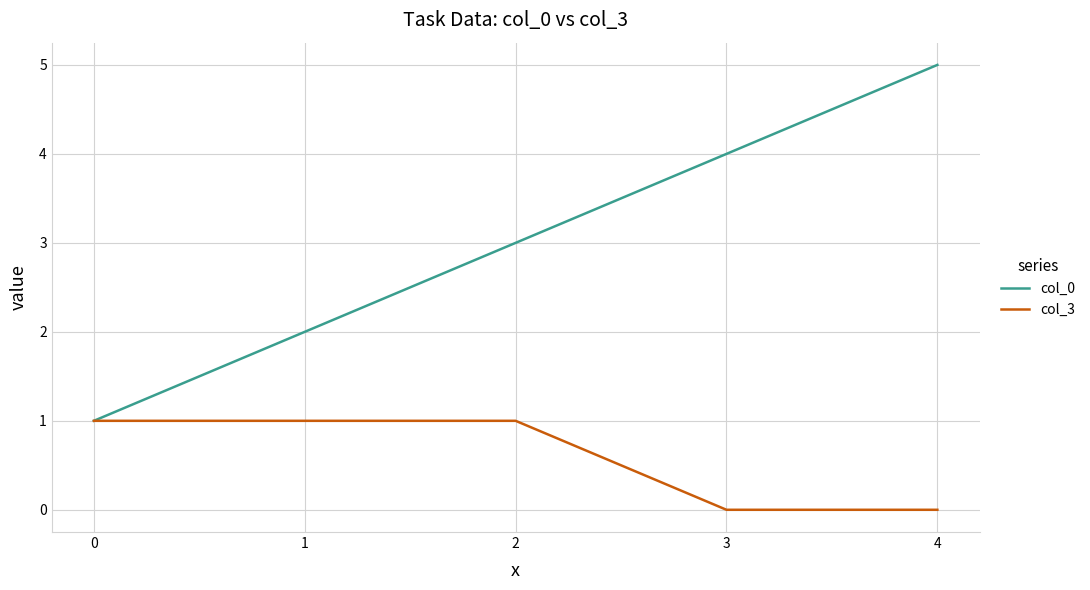

True or false: col_3 has more than 1 interior local peaks.

False